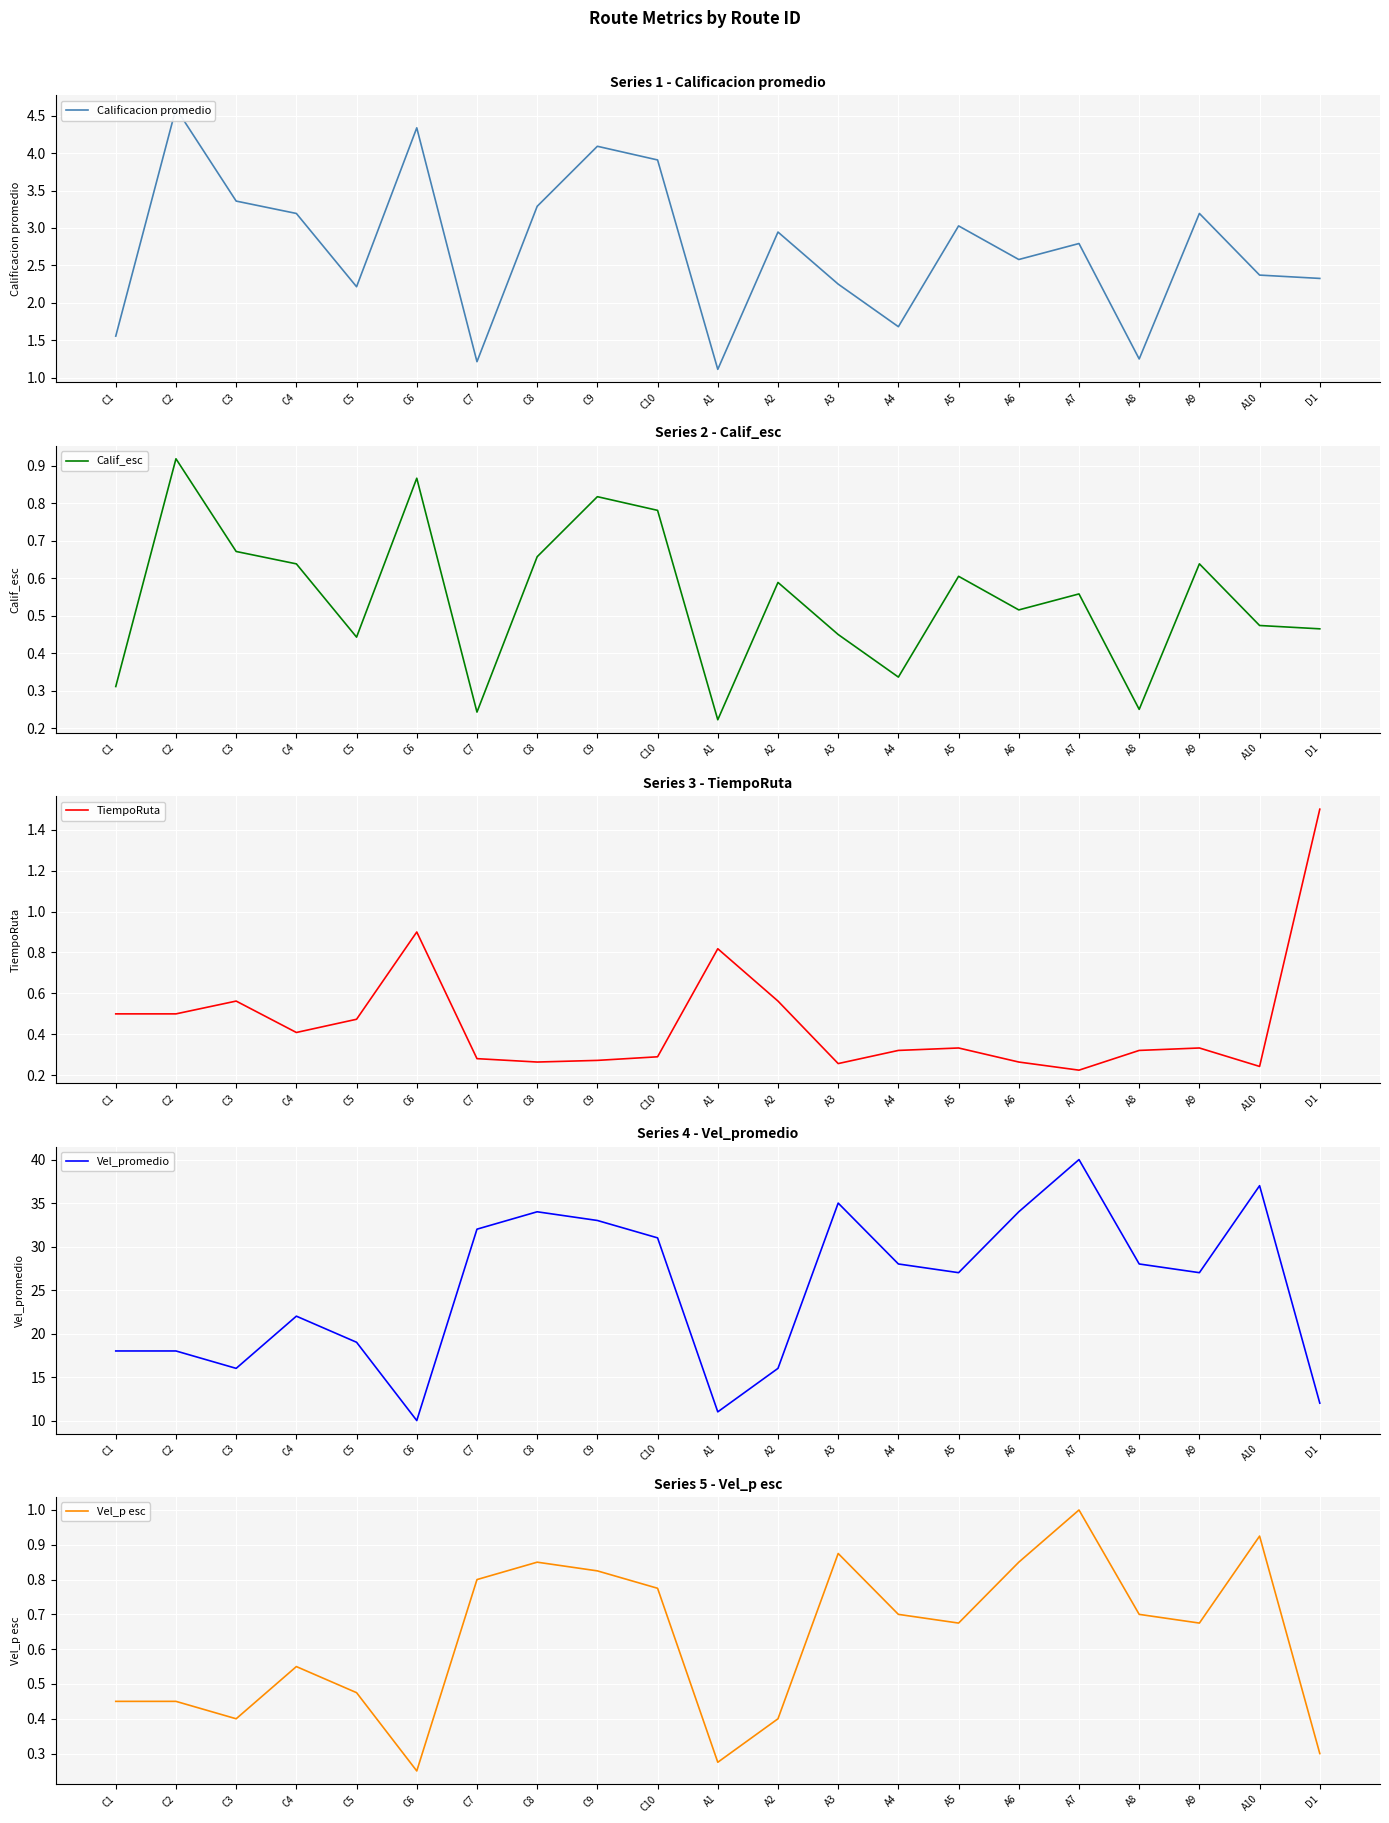

True or false: Calif_esc and Vel_promedio cross at least once.

False